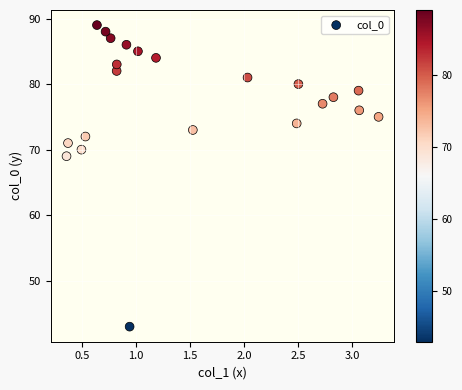

What Y value in the scatter plot is closest to 66?

69